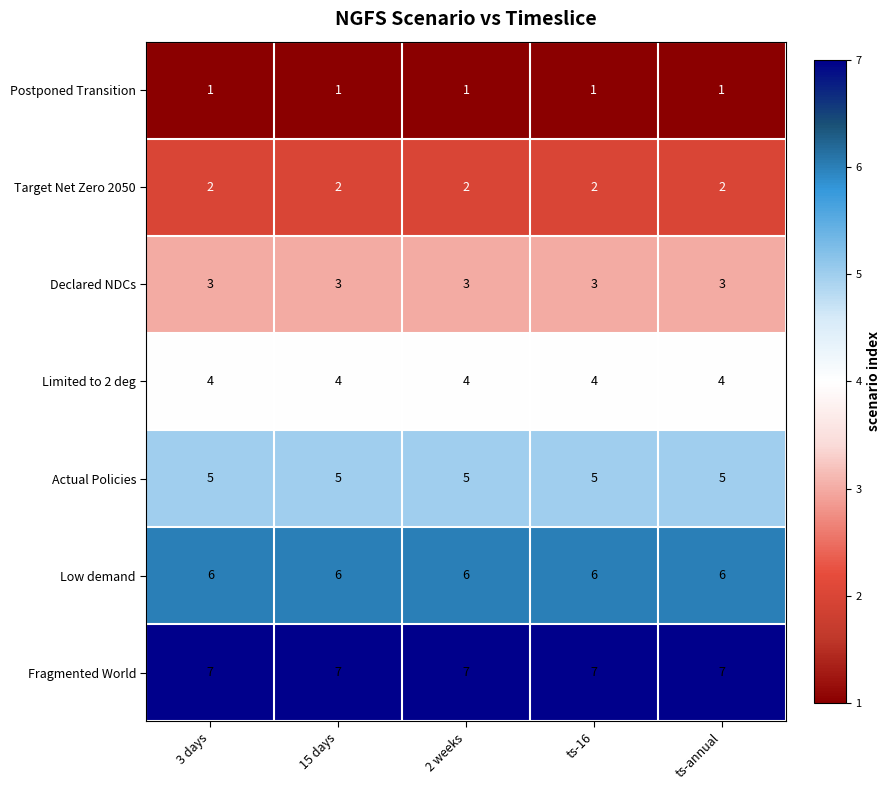

What is the spread (max minus min) of values at 3 days?

6